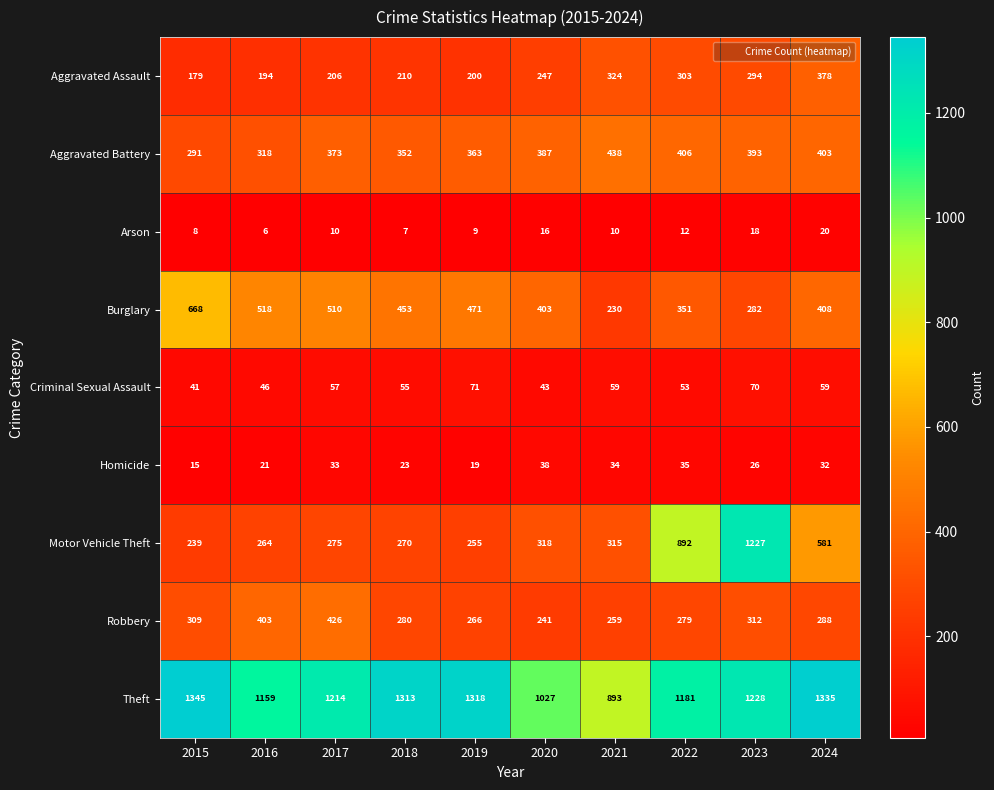

Which series has the largest range (max minus min)?

Motor Vehicle Theft